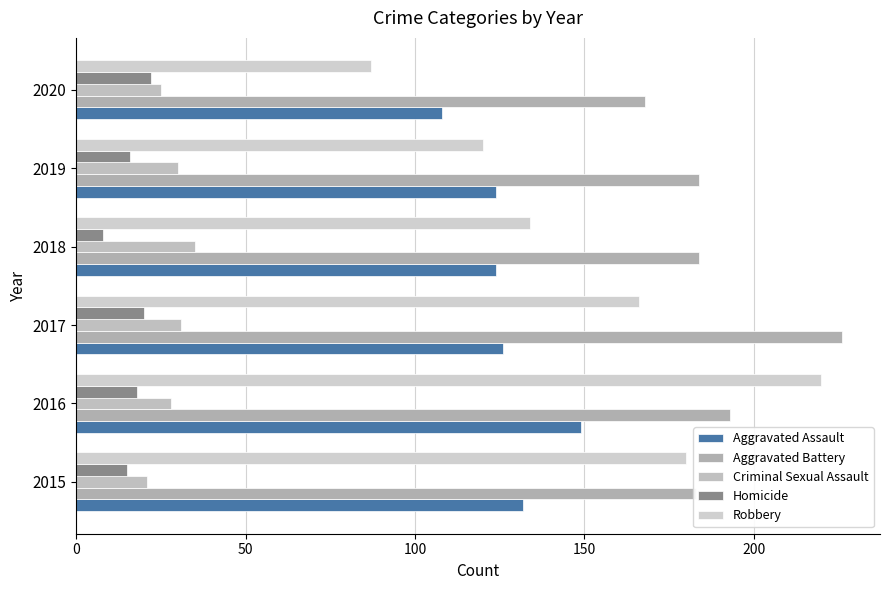

At which label does Criminal Sexual Assault reach its peak?

2018